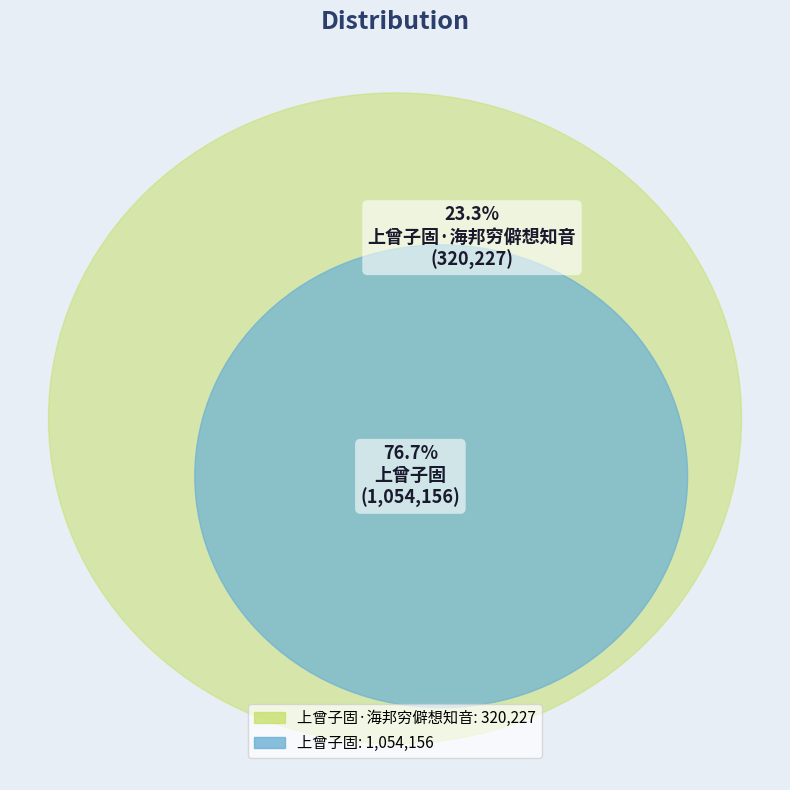

What is the largest slice in the pie chart?

上曾子固